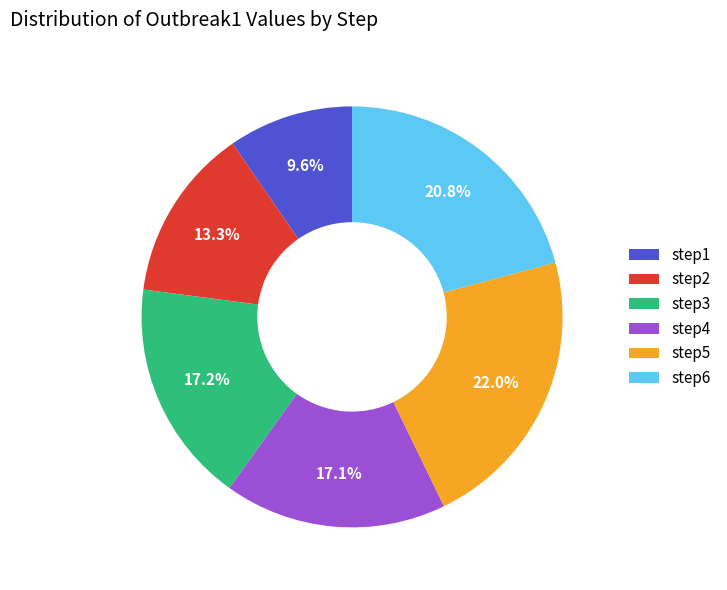

Does any single category account for the majority?

No